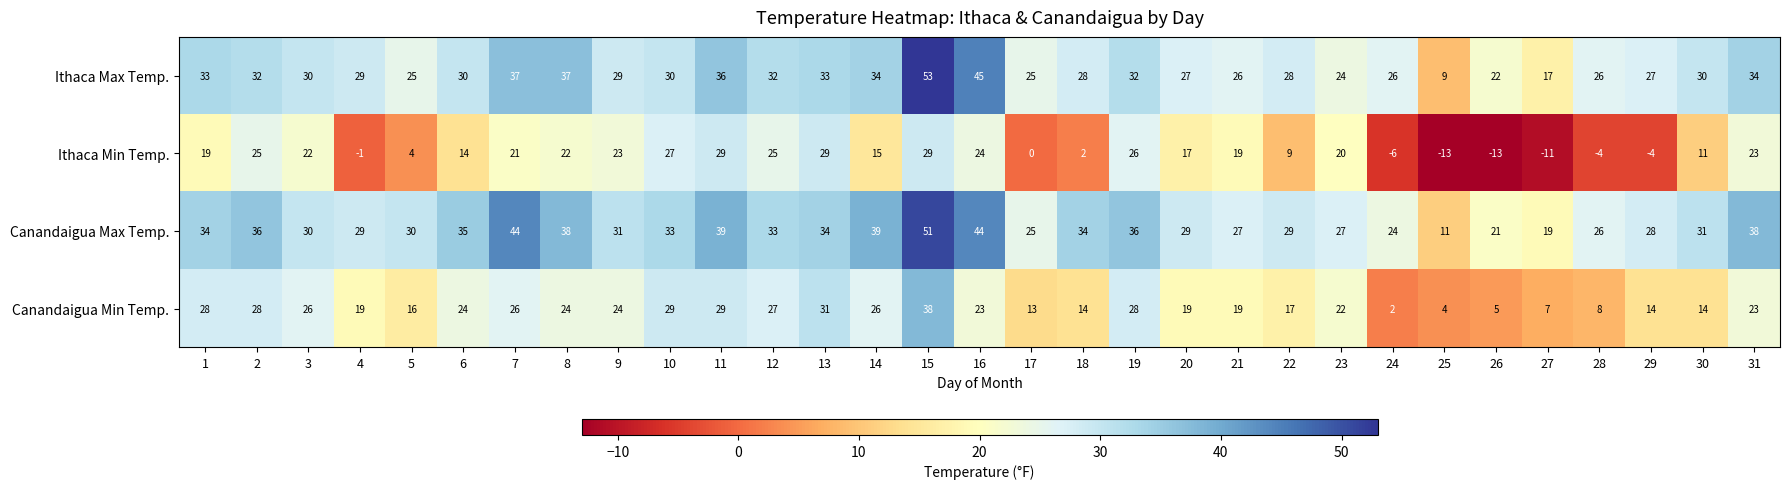

What is the difference between the highest and lowest values at 23?

7